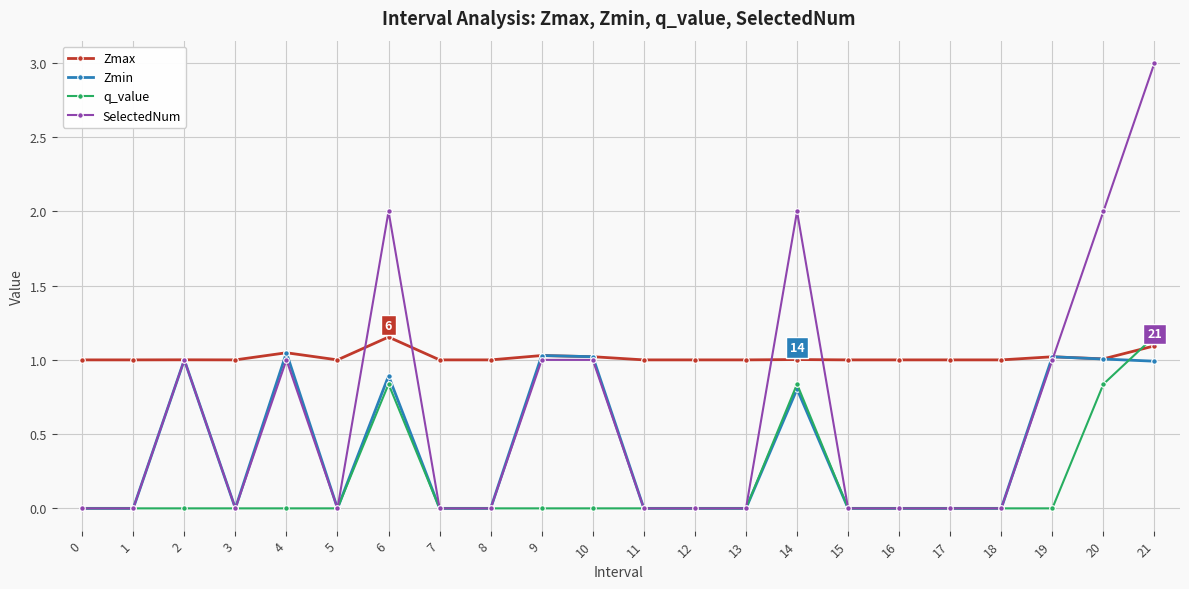

Which series has the widest spread of values?

SelectedNum